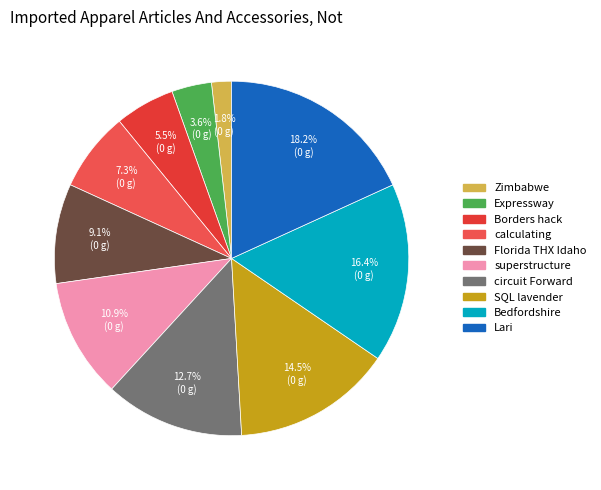

Which category has the biggest portion of the pie?

Lari